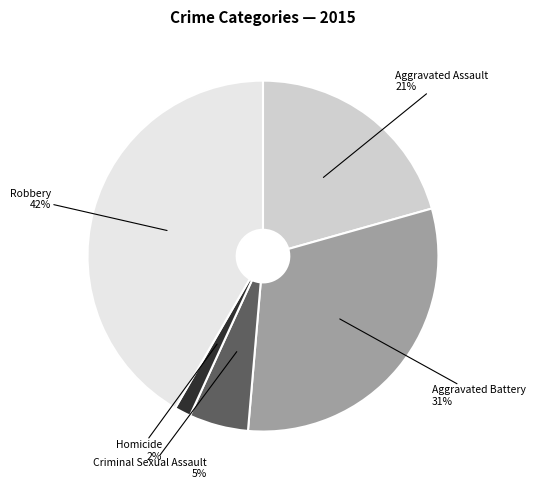

Rank the categories by value from highest to lowest.

Robbery, Aggravated Battery, Aggravated Assault, Criminal Sexual Assault, Homicide